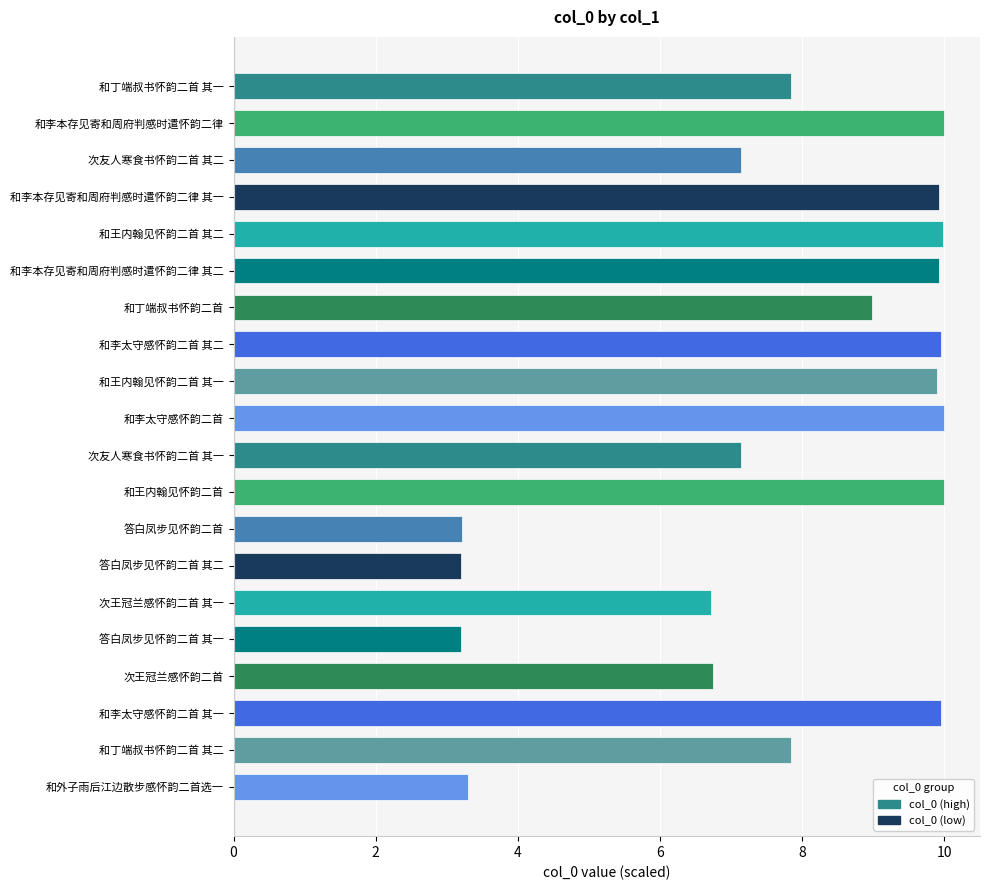

What is the difference between the second highest and minimum values?

6.8